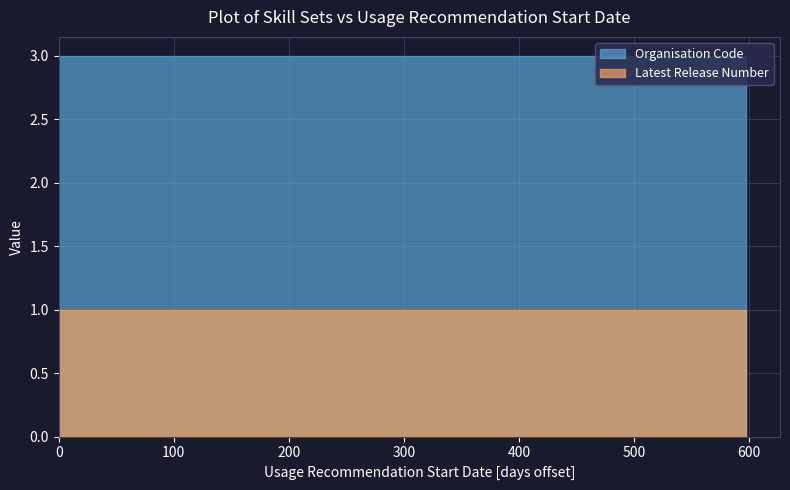

Which series has the widest spread of values?

Latest Release Number